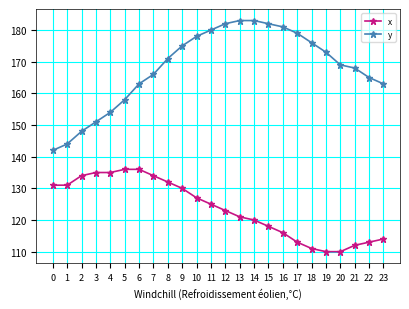

True or false: x has a value of 47 at 21.

False